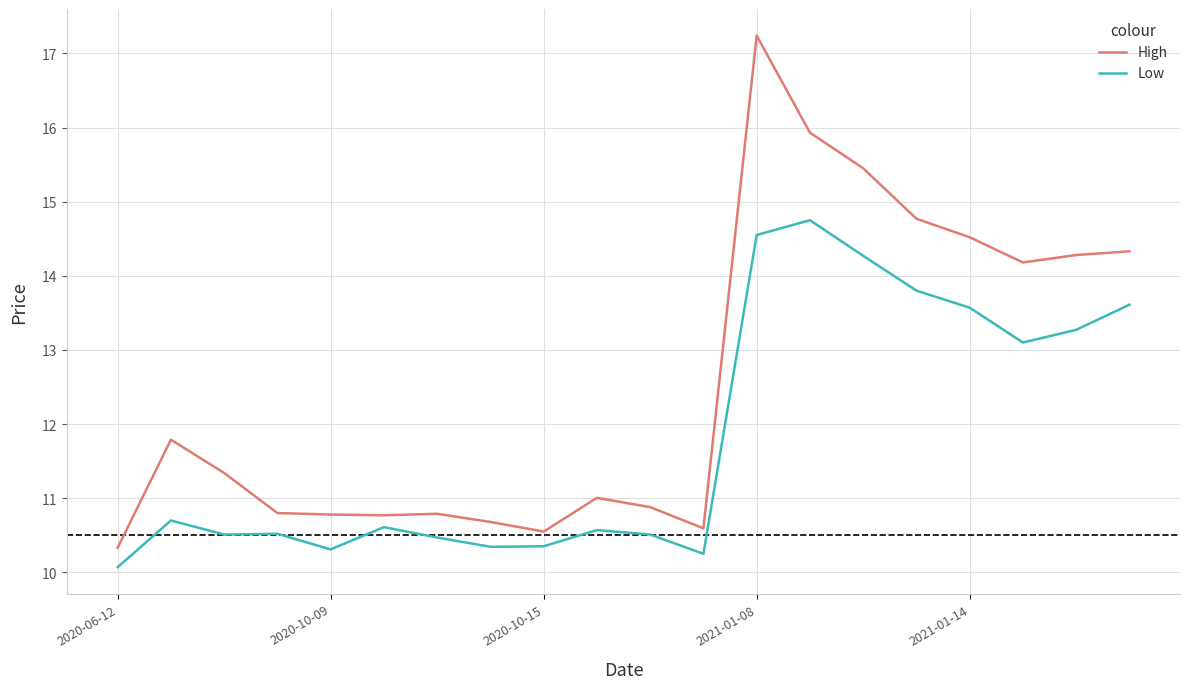

What is the highest value of the Low series?

14.8